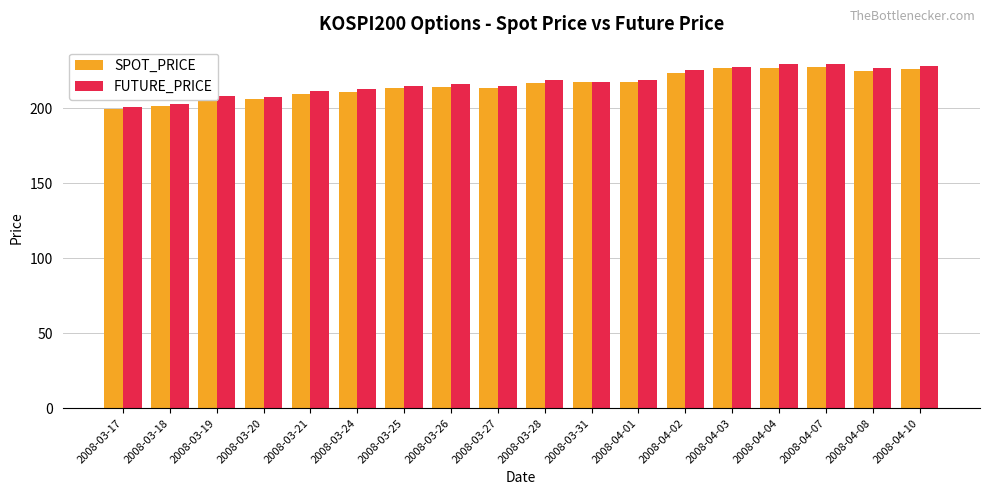

What is the highest value of the FUTURE_PRICE series?

229.8